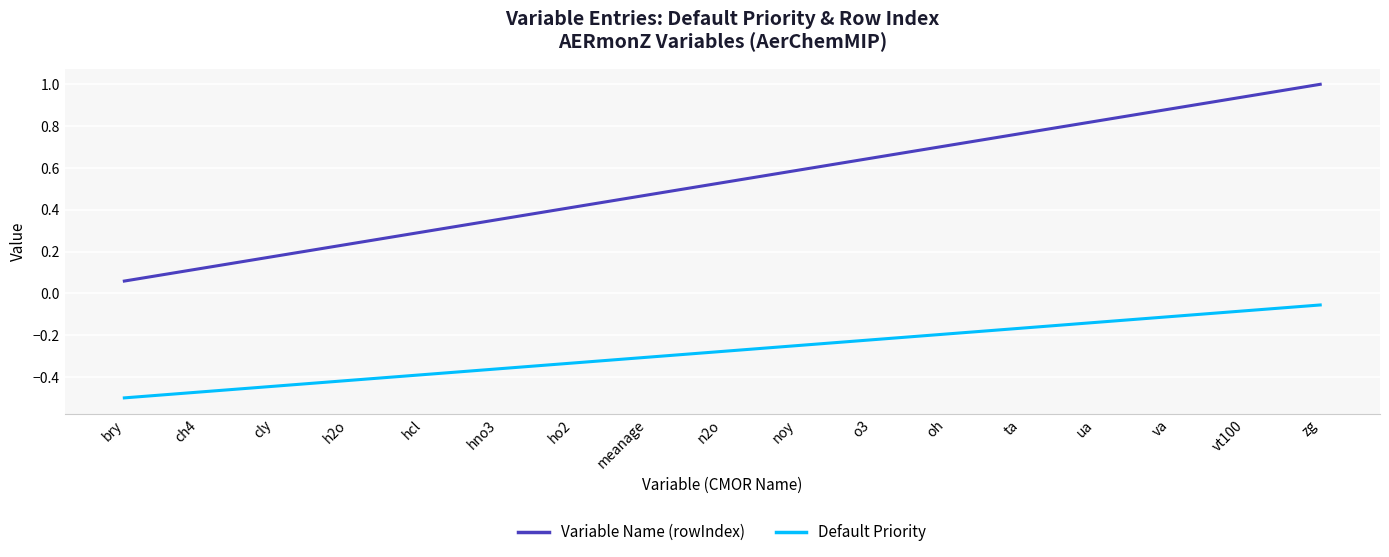

True or false: Default Priority and Variable Name (rowIndex) intersect in this chart.

False